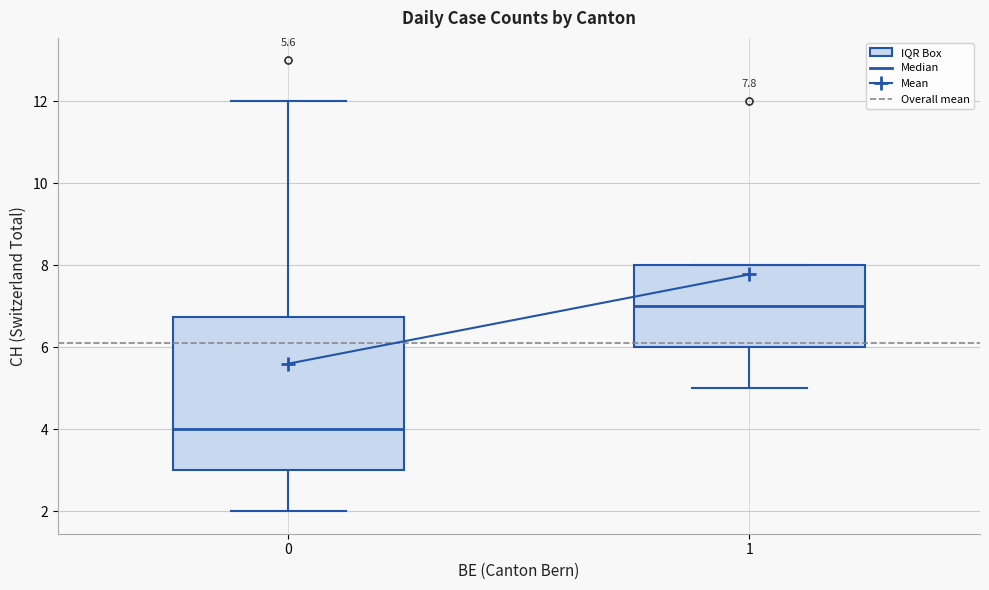

Which box has the lowest median line?

0